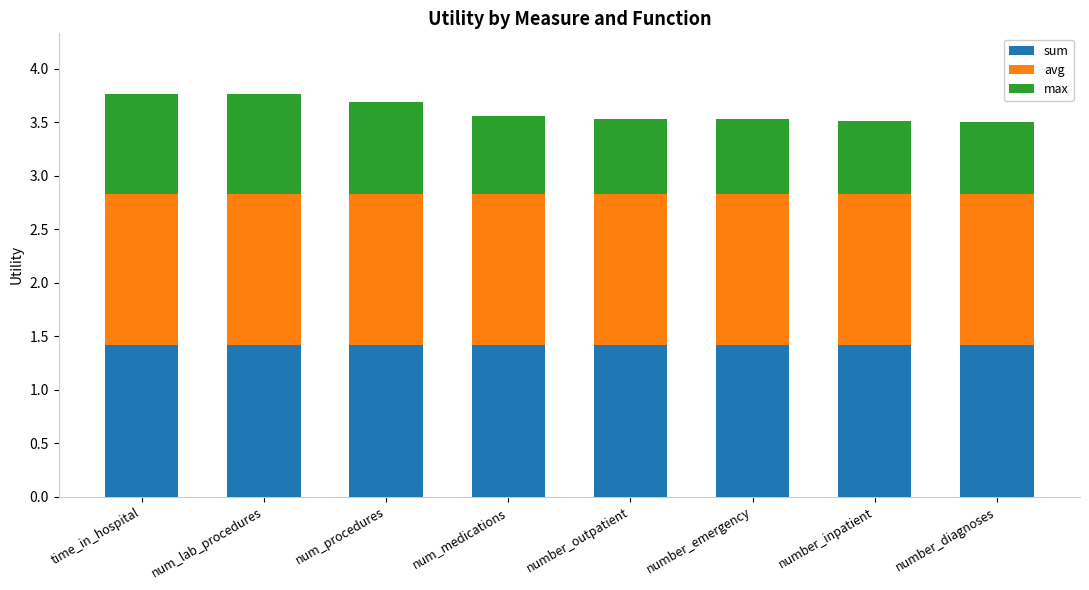

What is the total value across all series at time_in_hospital?

3.8